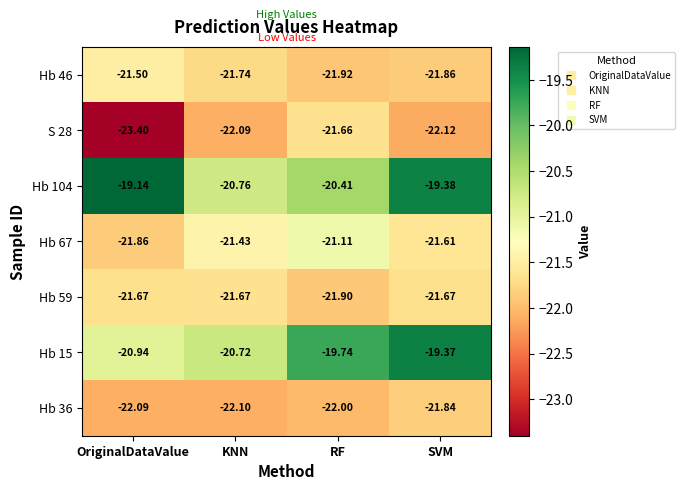

Which label corresponds to the largest value in the chart?

OriginalDataValue